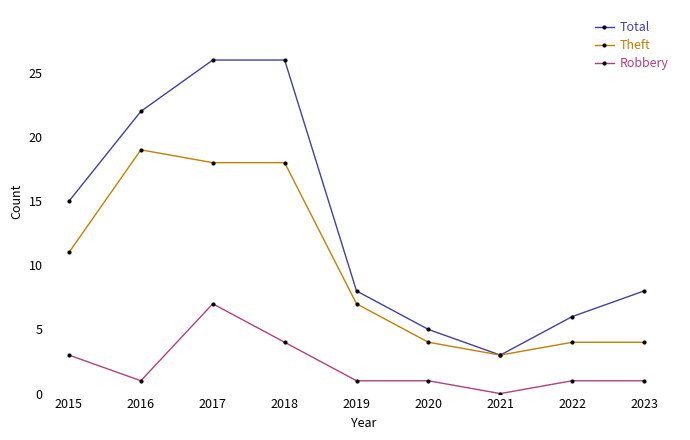

True or false: Robbery and Total intersect in this chart.

False